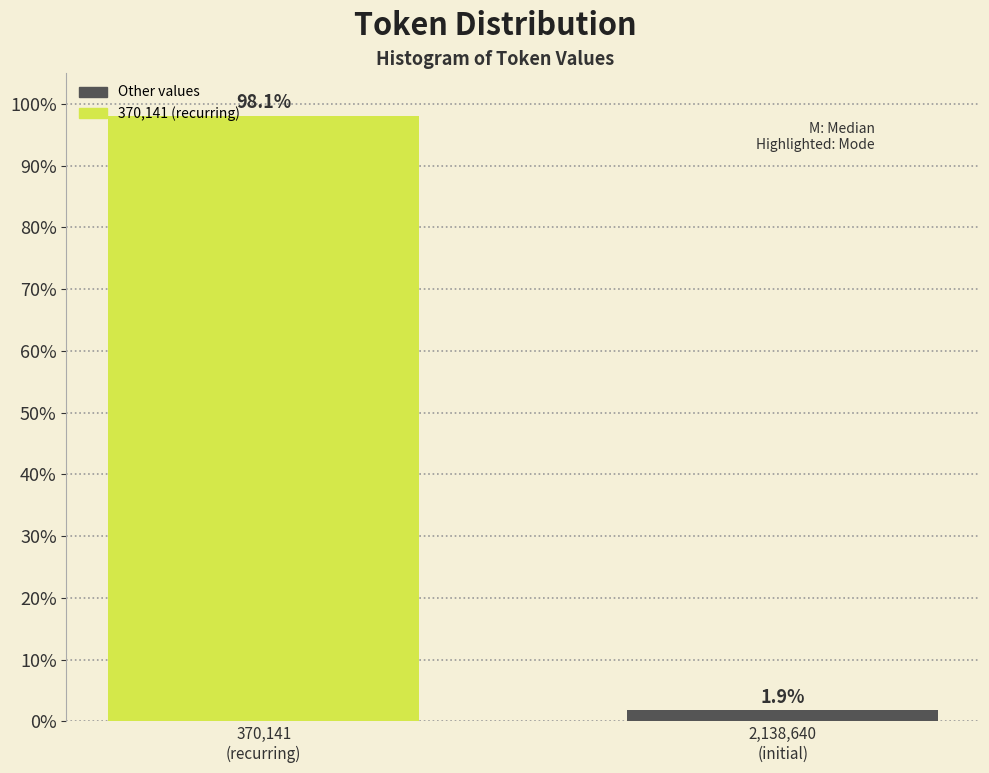

Reading left to right, transcribe all the data shown in this chart.

98.1	1.9